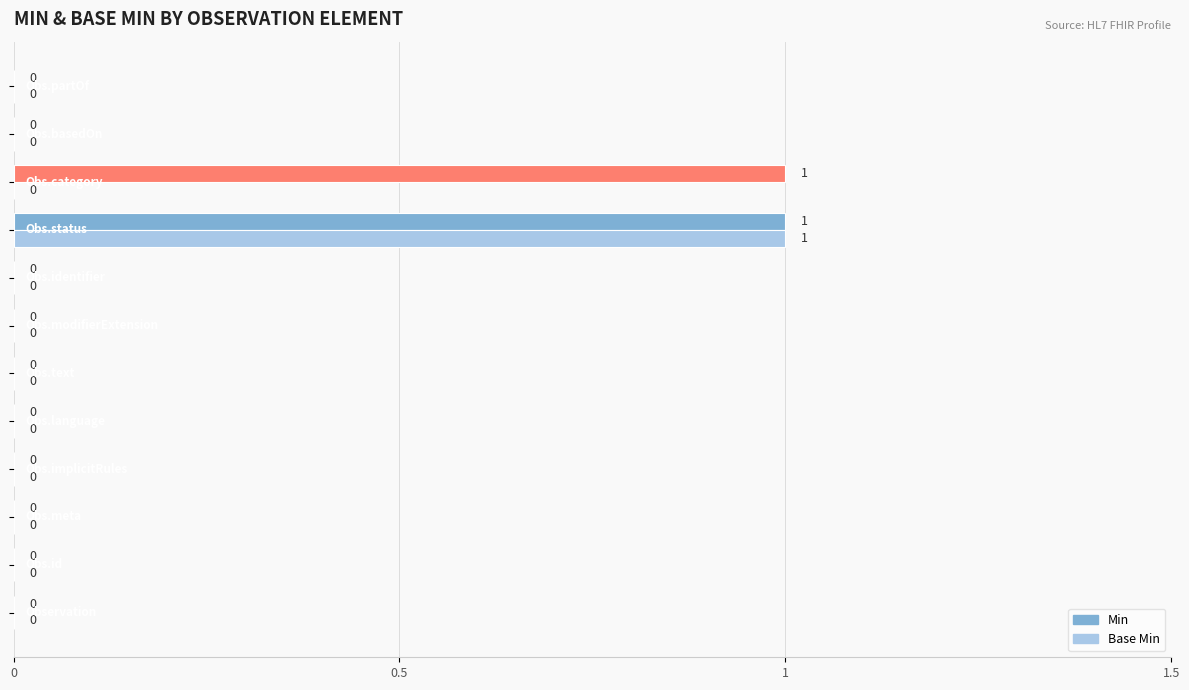

How many data points in Base Min are above 0?

1